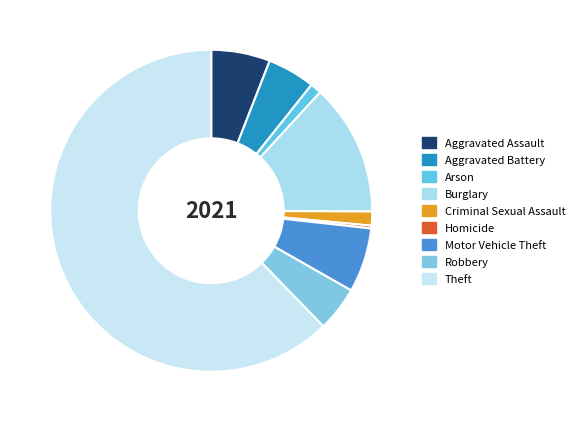

Rank the categories by value from lowest to highest.

Homicide, Arson, Criminal Sexual Assault, Robbery, Aggravated Battery, Aggravated Assault, Motor Vehicle Theft, Burglary, Theft